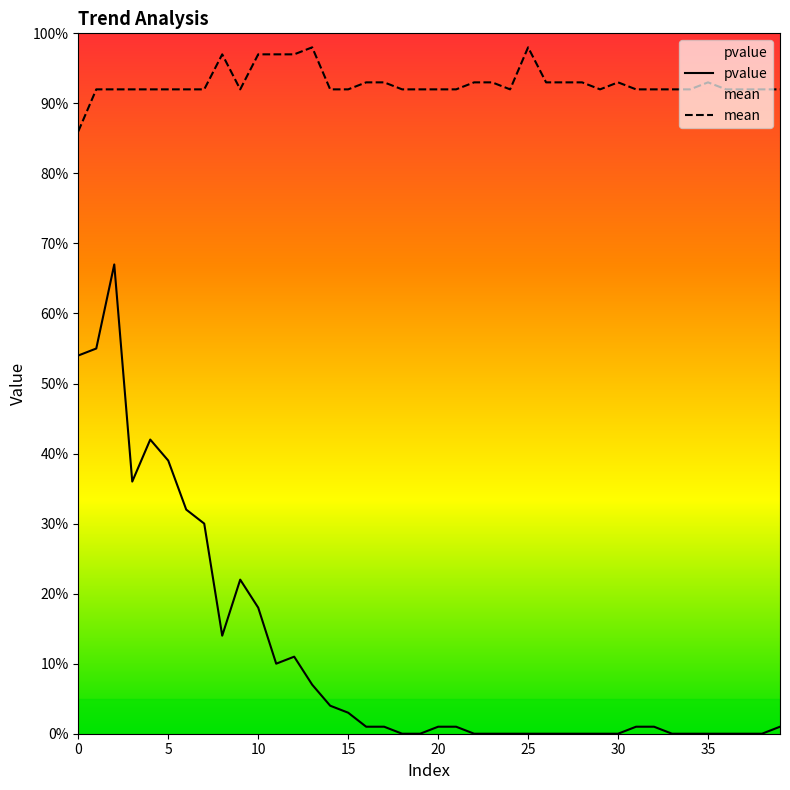

How many distinct data groups are displayed?

2